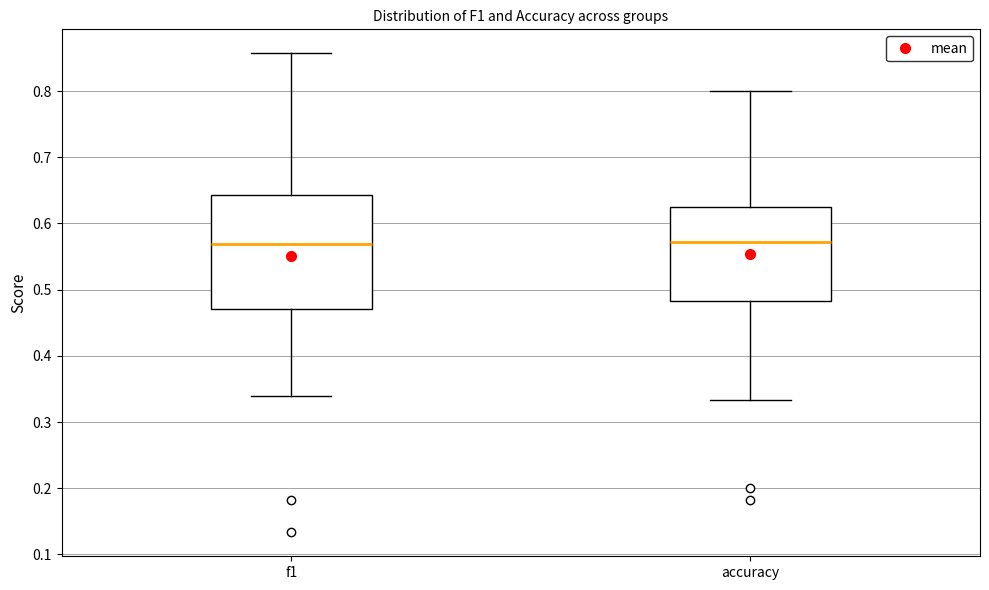

Reading left to right, transcribe this box plot: for each box, give where its median line is, the range the box spans, and where its two whiskers end, as read against the y-axis. The values are not printed on the chart, so give them approximately, as read against the axis.

f1: median 0.57, box 0.47 to 0.64, whiskers 0.34 to 0.86
accuracy: median 0.57, box 0.48 to 0.63, whiskers 0.33 to 0.80